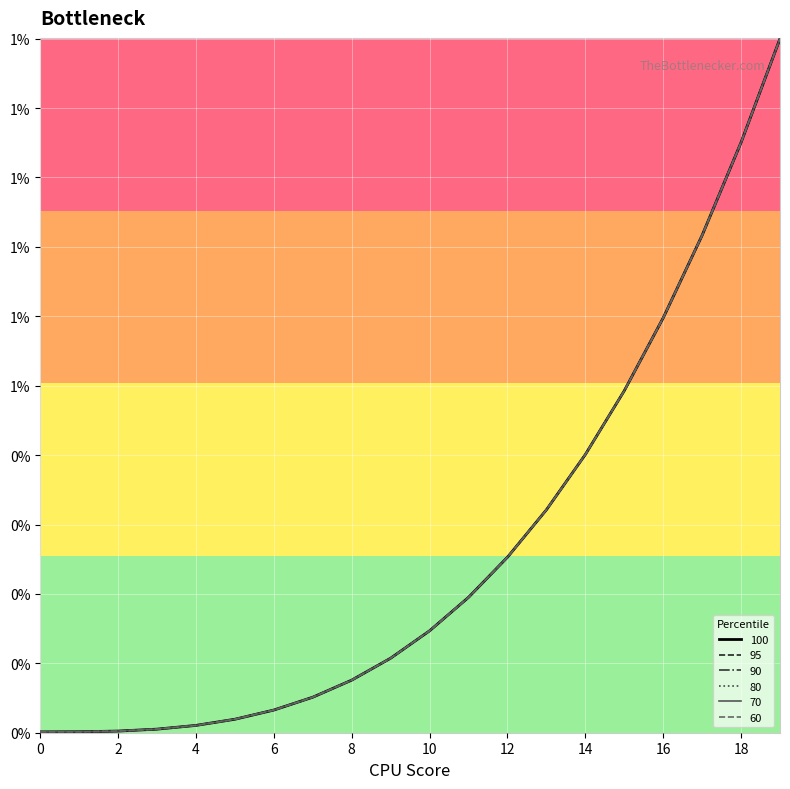

Does the chart display data point markers on the line(s)?

No